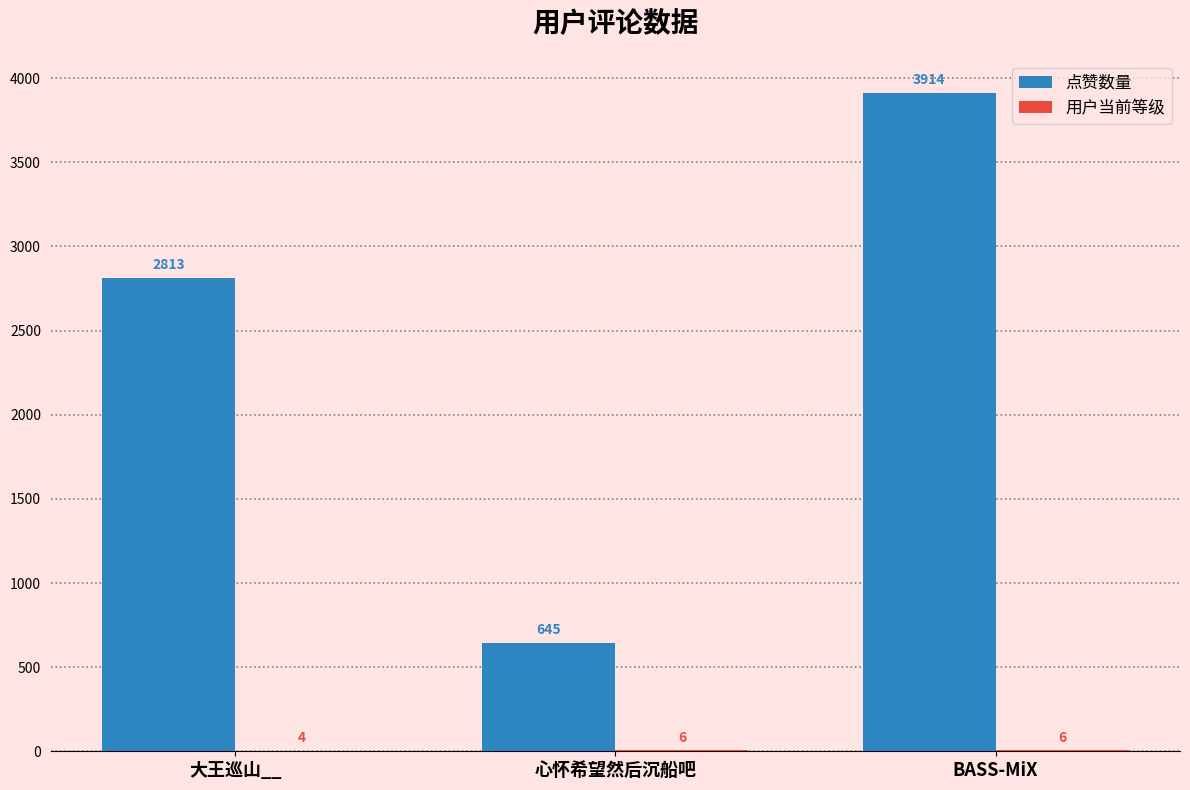

What is the spread (max minus min) of values at 心怀希望然后沉船吧?

639